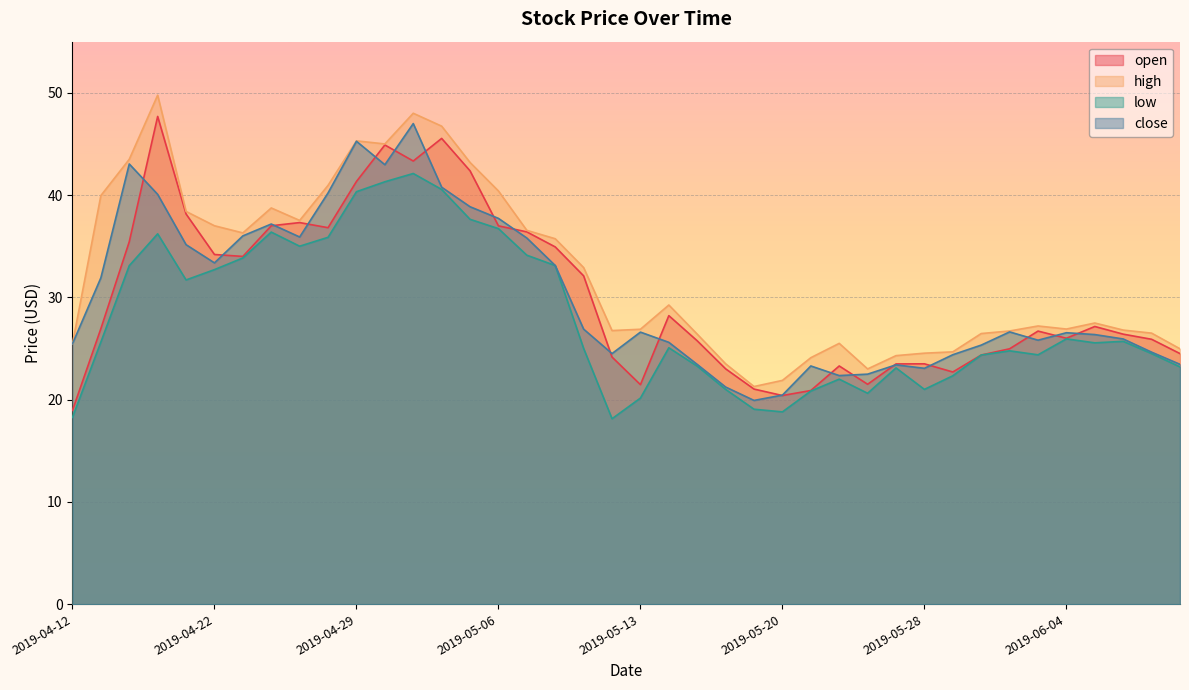

What is the spread (max minus min) of values at 2019-05-20?

3.1